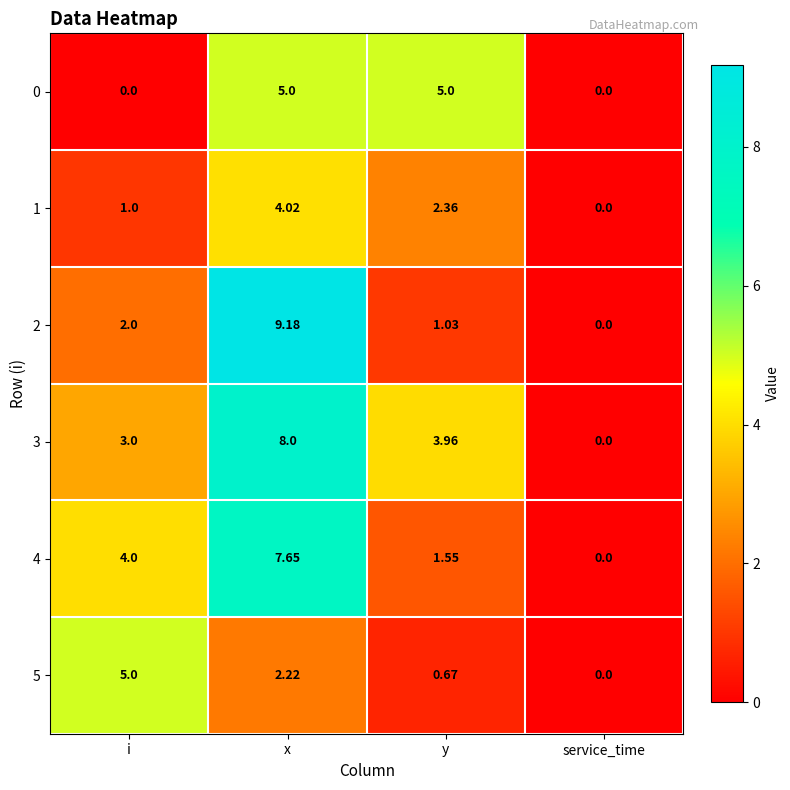

At which category is the sum across all series the highest?

x